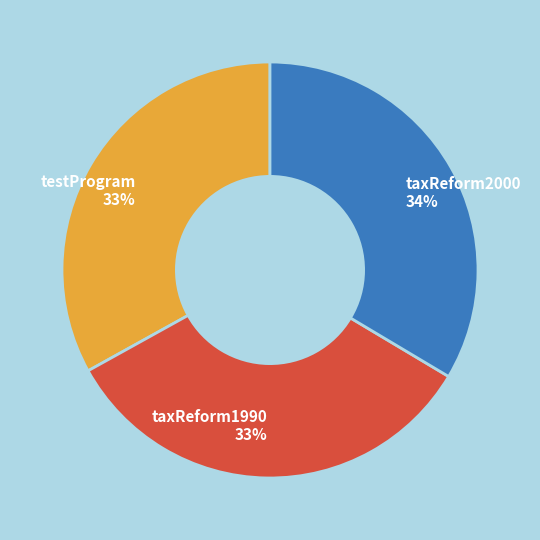

What percentage is the testProgram slice, to the nearest percent?

33%